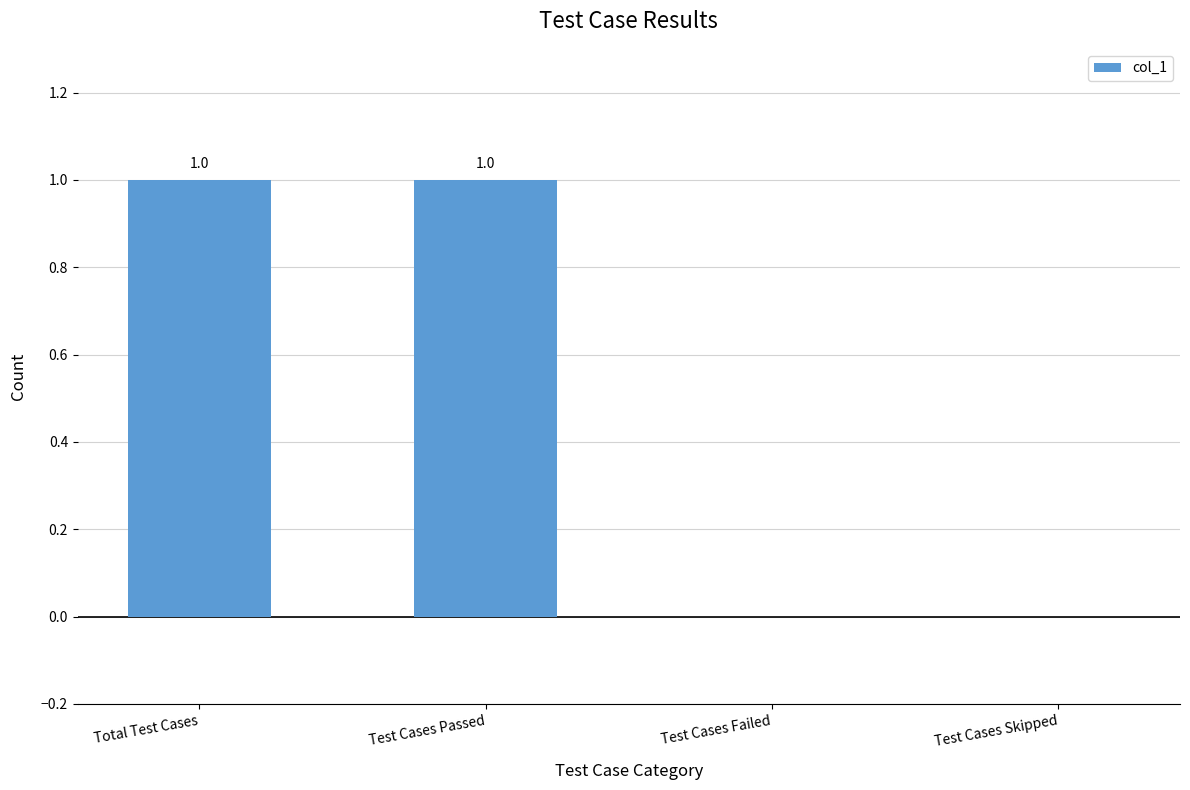

What is the ratio of the value at Total Test Cases to the value at Test Cases Passed?

1.0